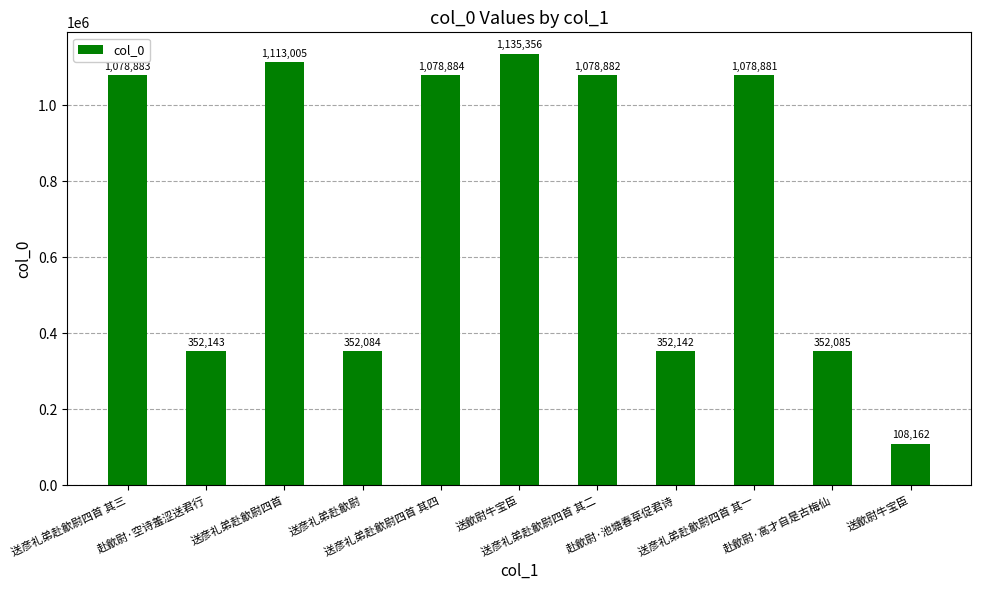

How many bars are there in total?

11